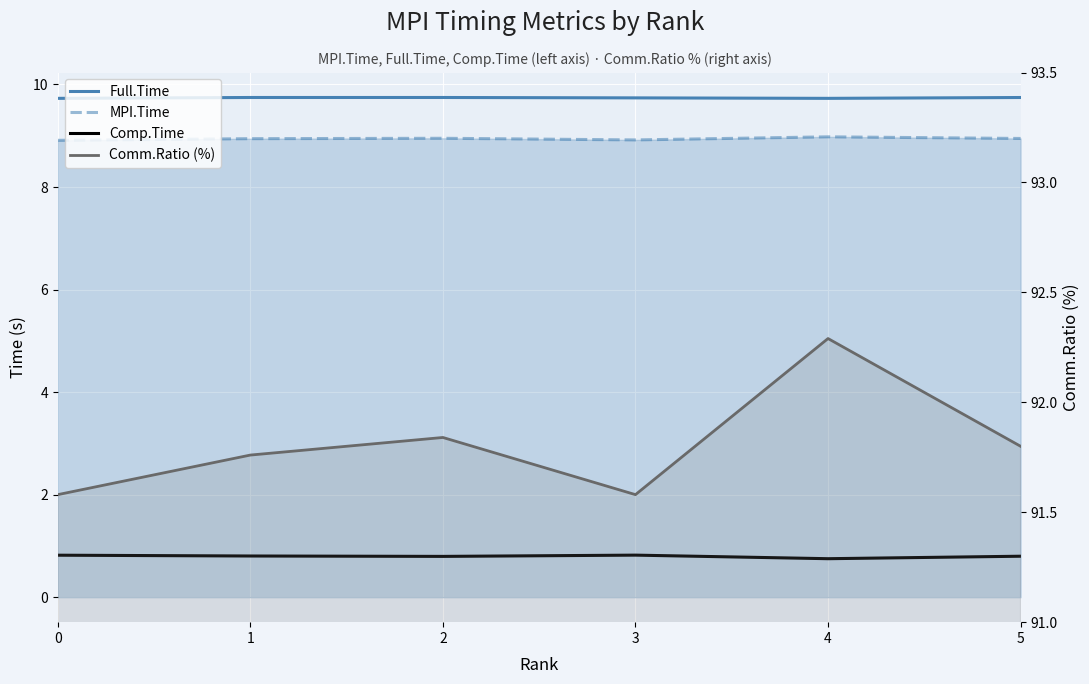

How many interior local peaks does the Comp.Time series have?

1